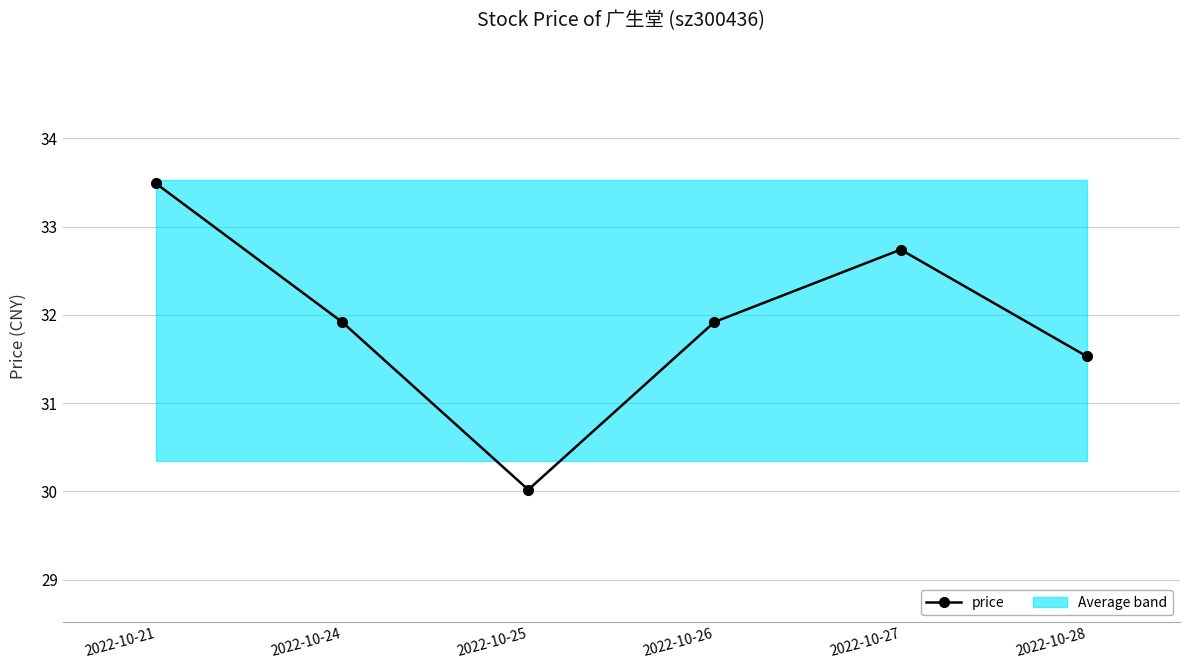

Rank the categories by value from lowest to highest.

2022-10-25, 2022-10-28, 2022-10-24, 2022-10-26, 2022-10-27, 2022-10-21